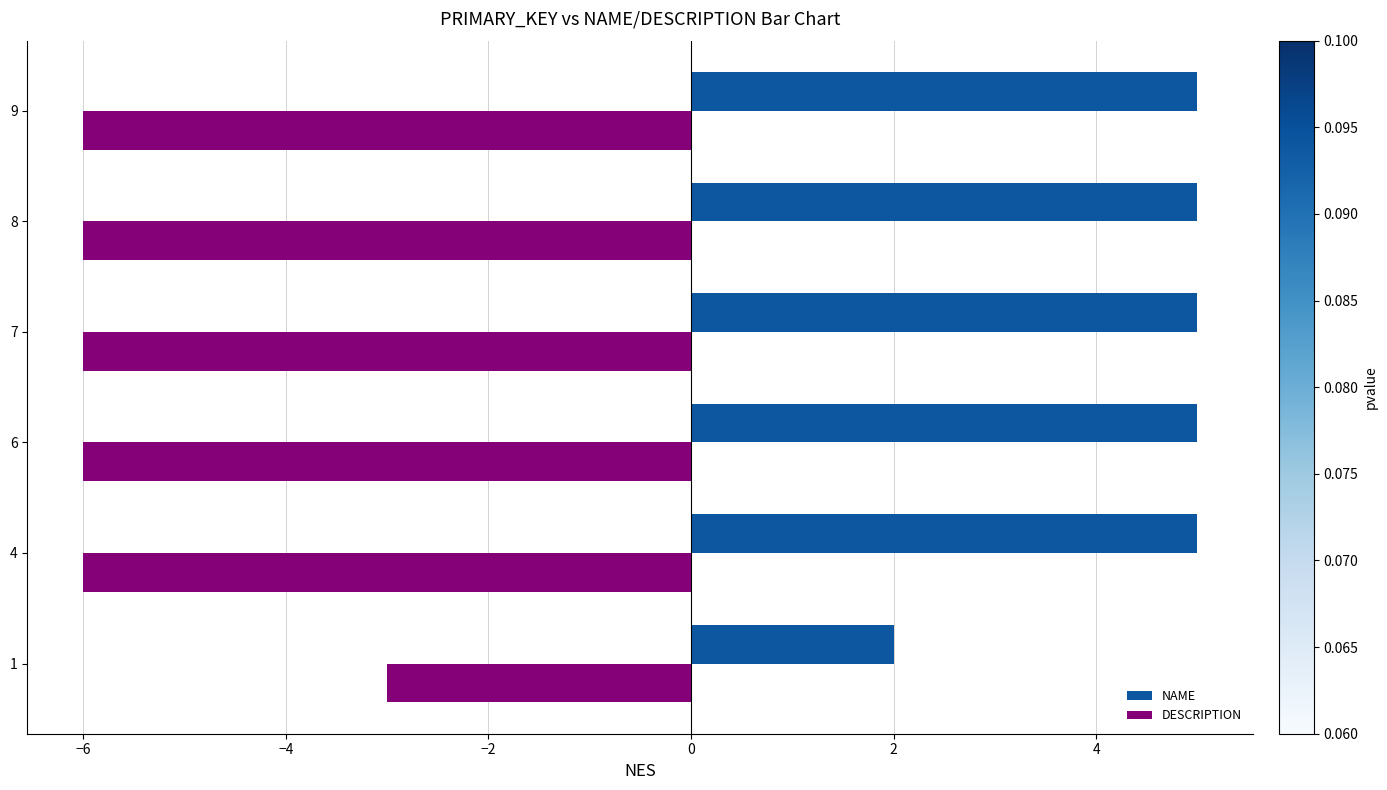

Rank the series by their average value, from lowest to highest.

DESCRIPTION, NAME